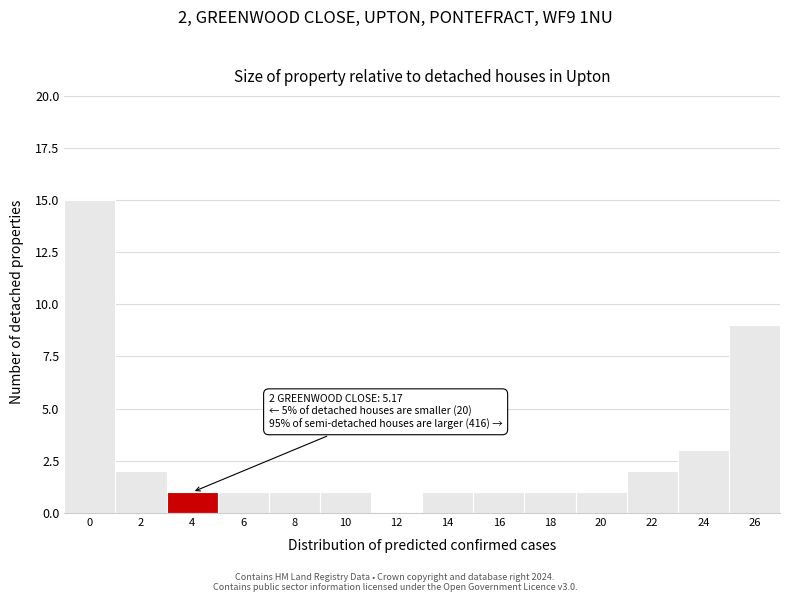

Reading left to right, extract all data points from this chart.

0=15	2=2	4=1	6=1	8=1	10=1	12=0	14=1	16=1	18=1	20=1	22=2	24=3	26=9